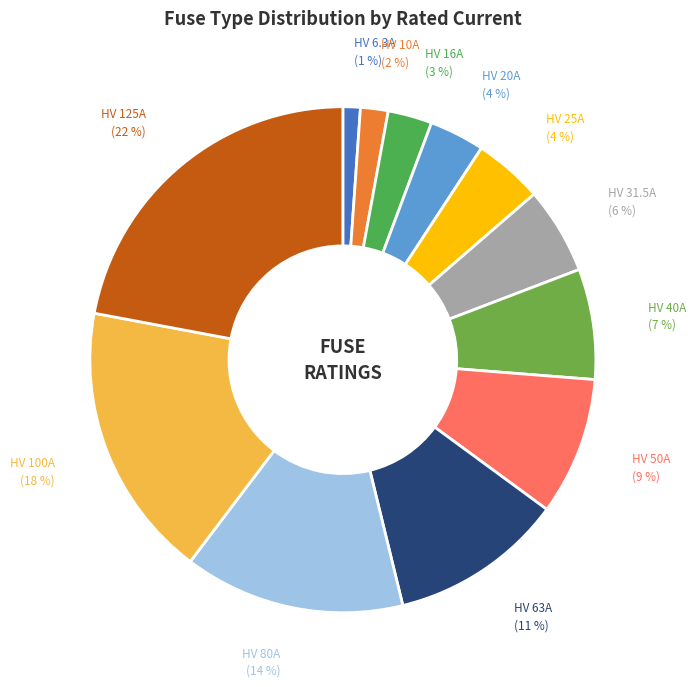

How many segments does this pie chart have?

12